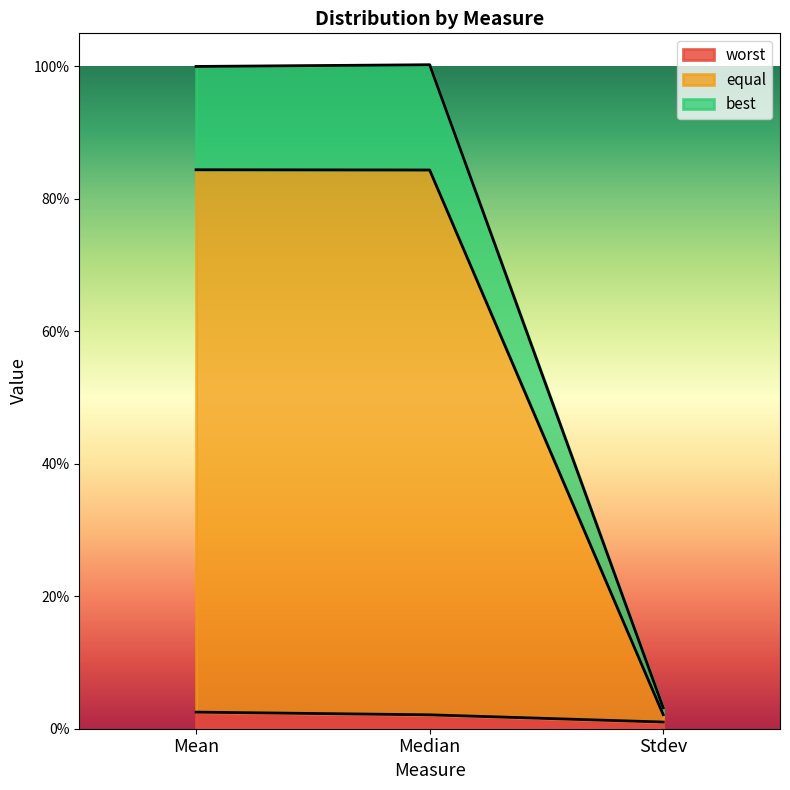

Which category has the highest value in the equal series?

Mean